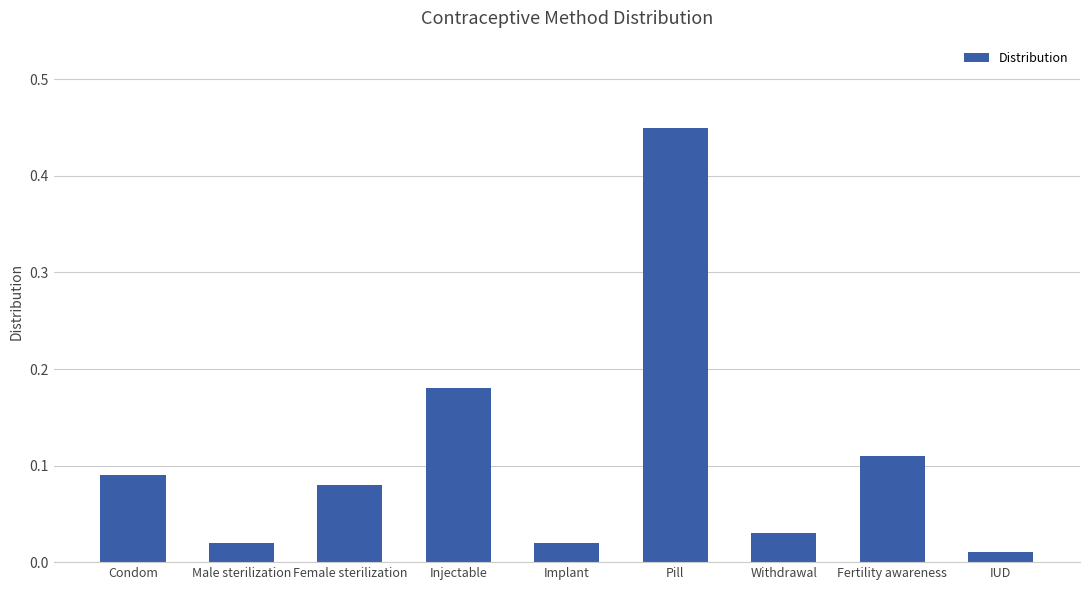

Which has a higher value, Female sterilization or Withdrawal?

Female sterilization